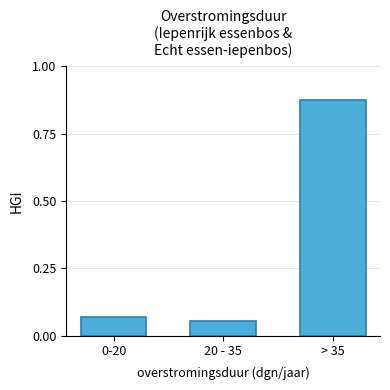

What is the label of the 3rd bar from the left?

> 35